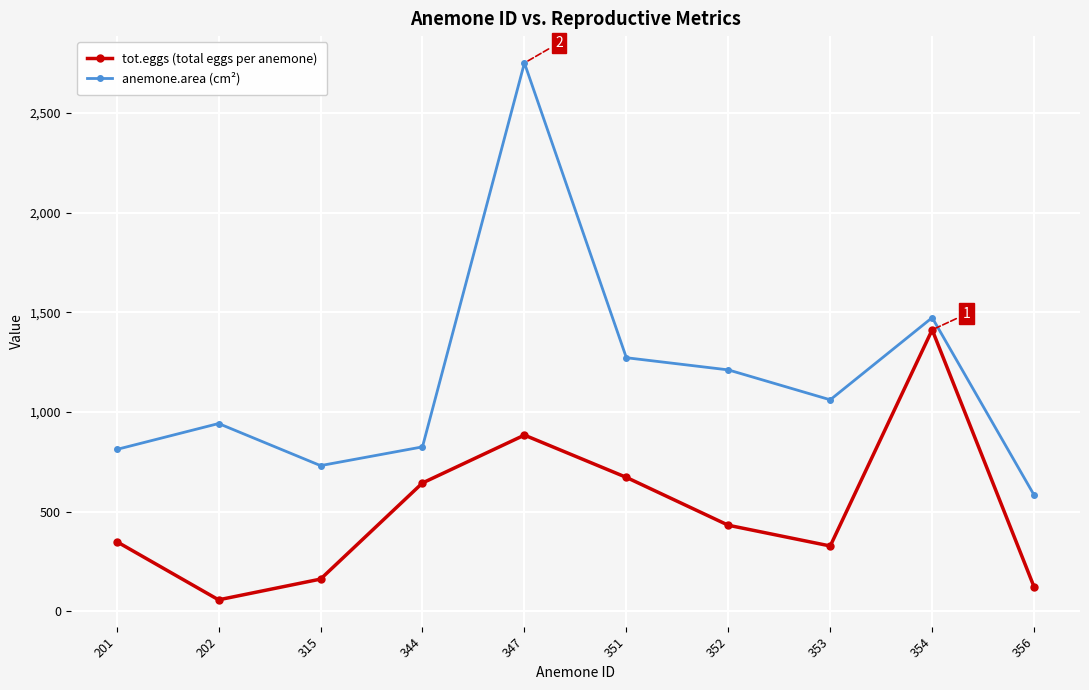

What are all the series names shown in the legend?

tot.eggs (total eggs per anemone), anemone.area (cm²)